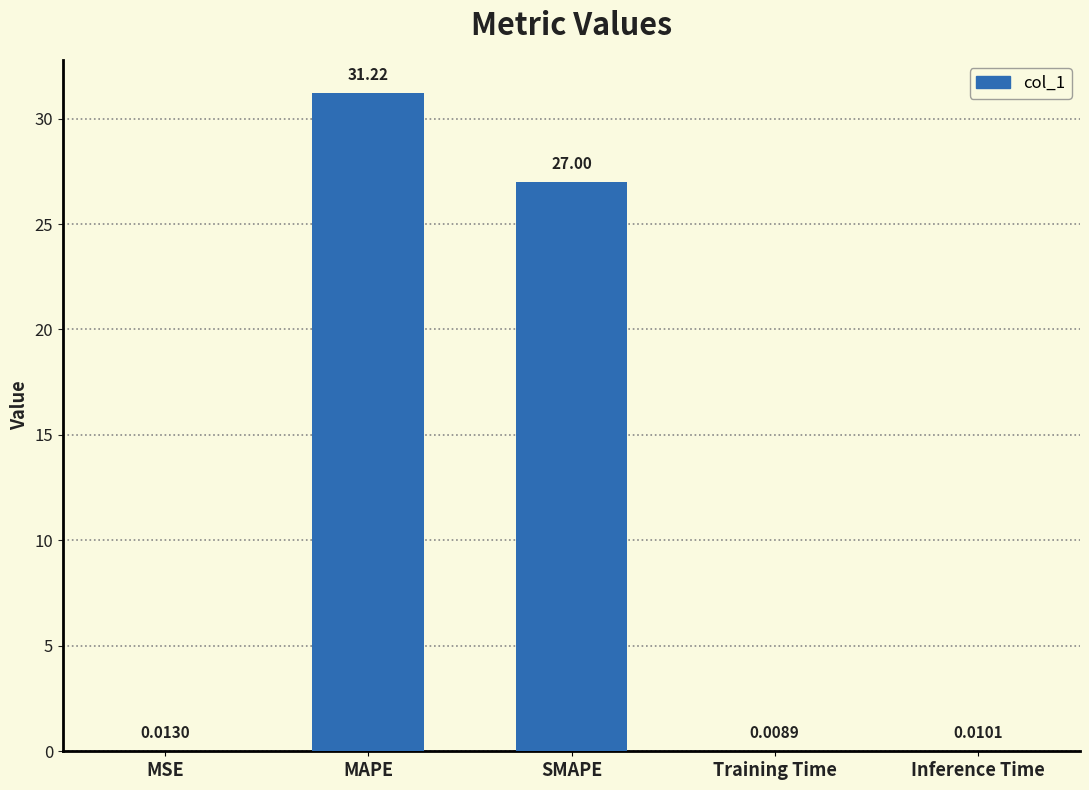

Which category has the highest value across all series?

MAPE